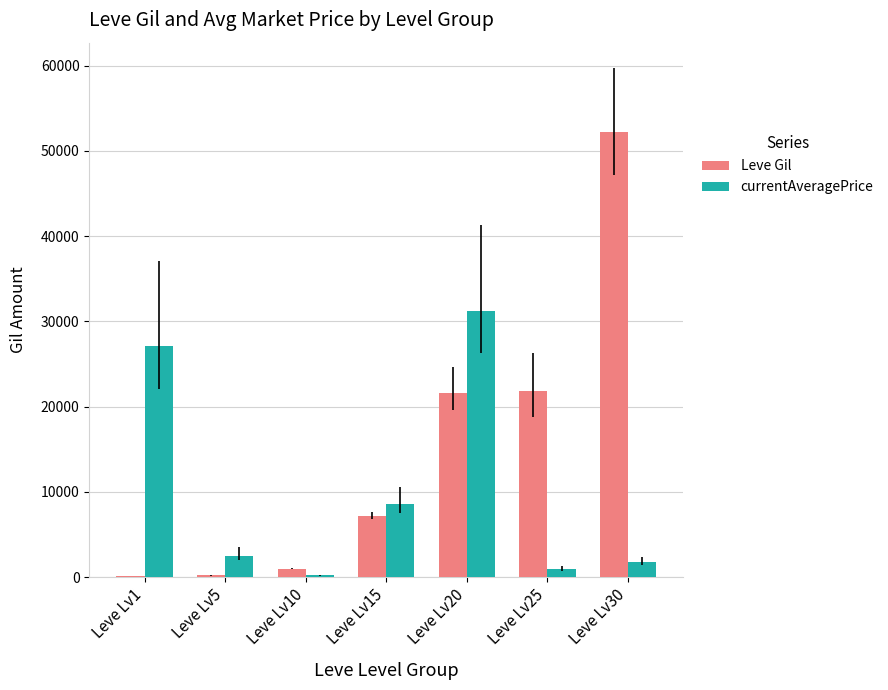

Between Leve Lv1 and Leve Lv20, which series saw the biggest shift?

Leve Gil